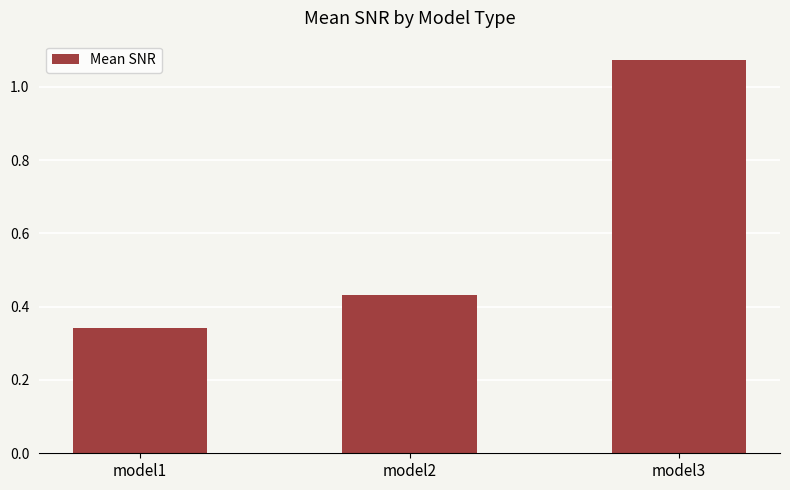

What is the sum of all values?

1.8